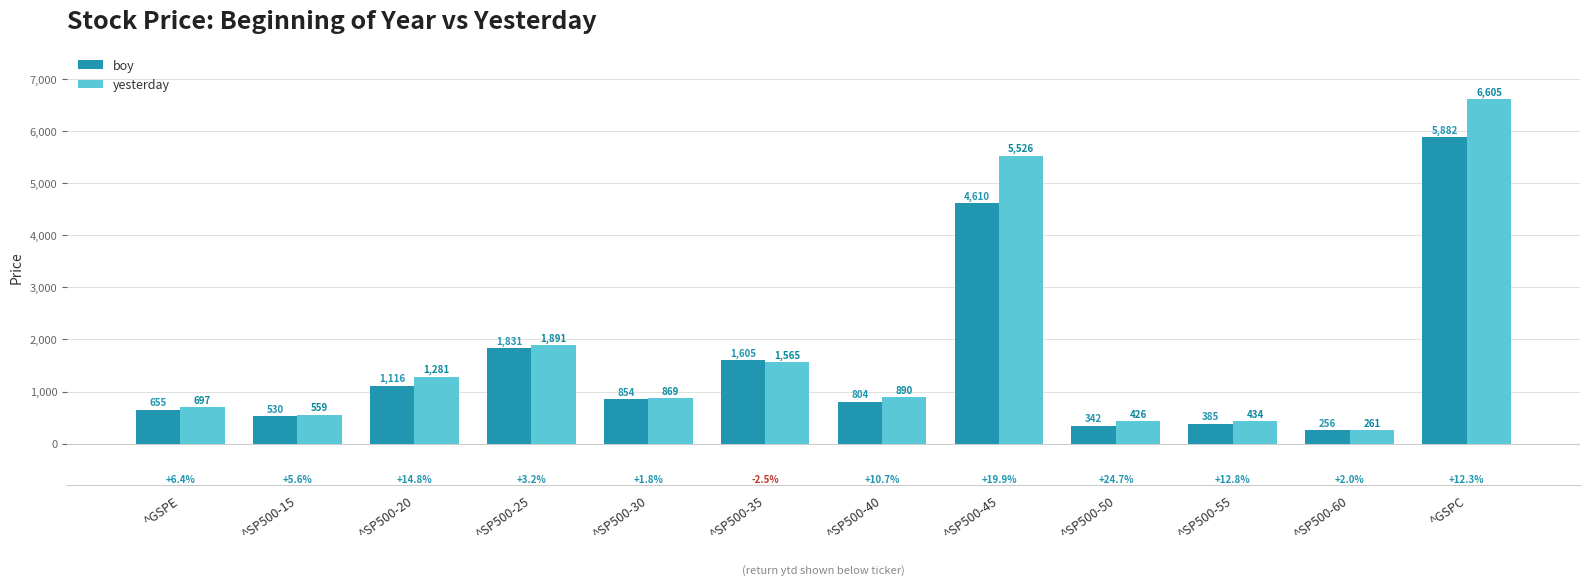

Which series changed the most between ^SP500-40 and ^SP500-45?

yesterday